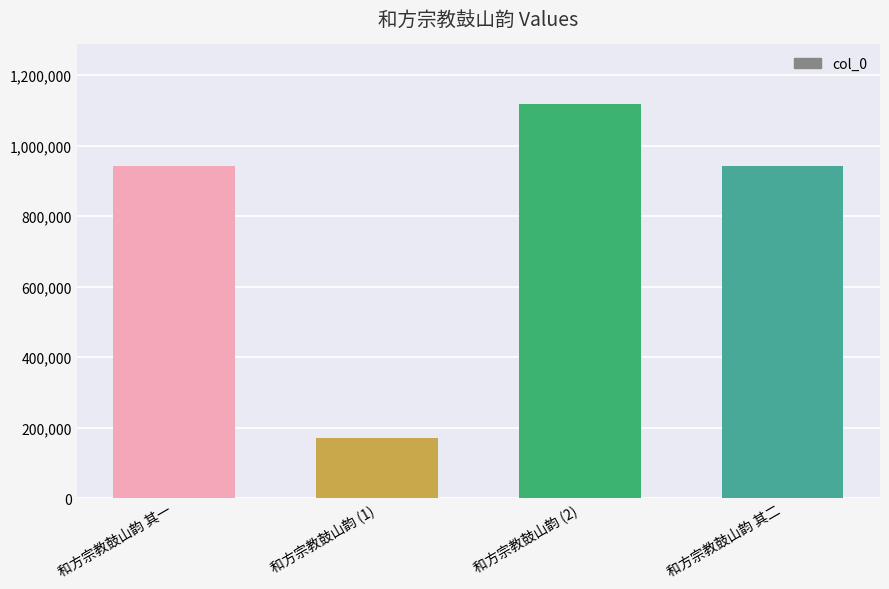

What is the difference between the values at 和方宗教鼓山韵 其一 and 和方宗教鼓山韵 (1)?

770672